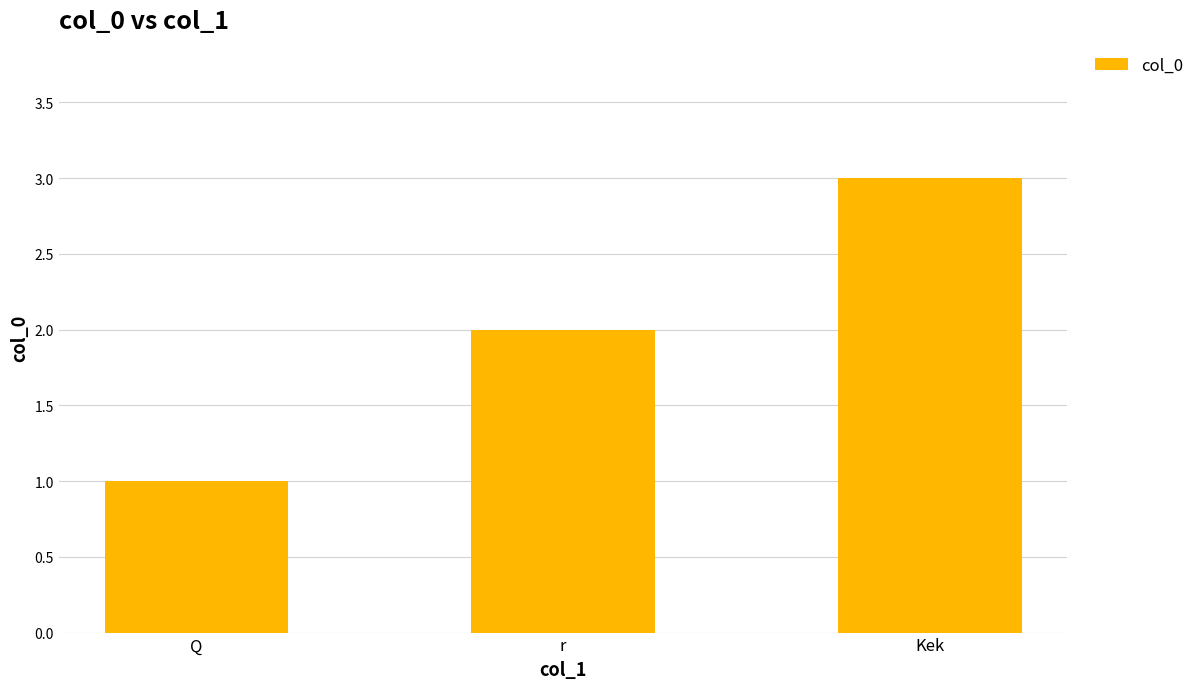

True or false: the data shows 1 at Q.

True